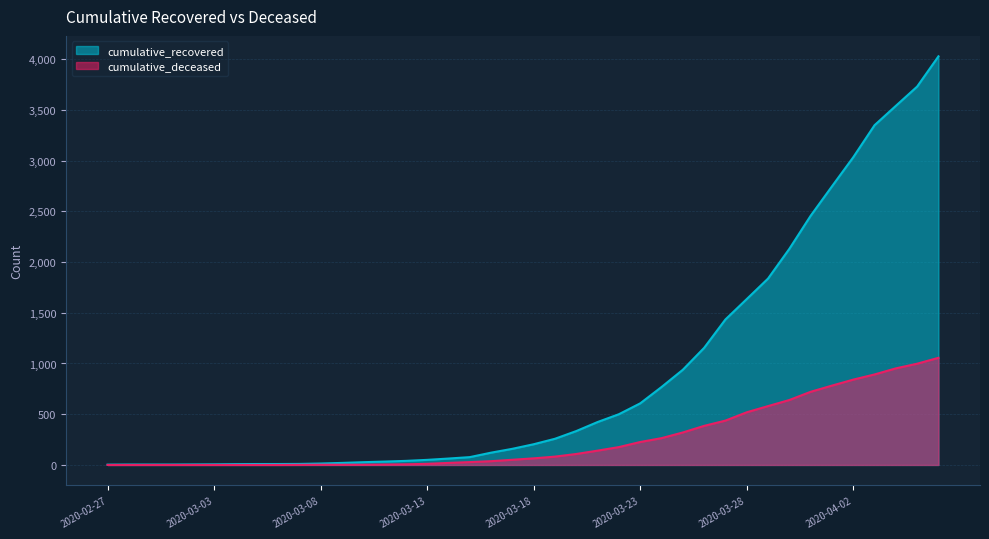

Rank the categories by cumulative_deceased value from highest to lowest.

2020-04-06, 2020-04-05, 2020-04-04, 2020-04-03, 2020-04-02, 2020-04-01, 2020-03-31, 2020-03-30, 2020-03-29, 2020-03-28, 2020-03-27, 2020-03-26, 2020-03-25, 2020-03-24, 2020-03-23, 2020-03-22, 2020-03-21, 2020-03-20, 2020-03-19, 2020-03-18, 2020-03-17, 2020-03-16, 2020-03-15, 2020-03-14, 2020-03-13, 2020-03-12, 2020-03-11, 2020-03-08, 2020-03-09, 2020-03-10, 2020-03-07, 2020-02-27, 2020-02-28, 2020-02-29, 2020-03-01, 2020-03-02, 2020-03-03, 2020-03-04, 2020-03-05, 2020-03-06